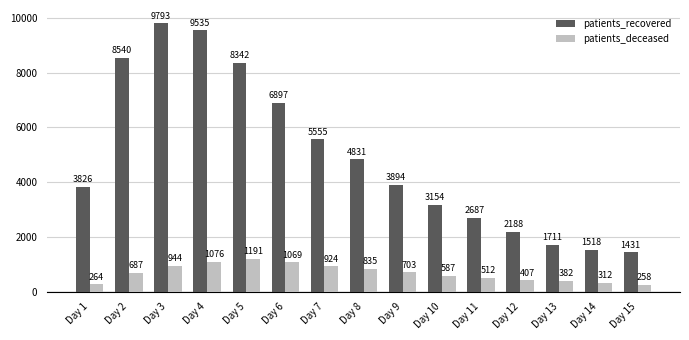

Is the value of patients_recovered at Day 8 greater than the value of patients_deceased at Day 15?

Yes